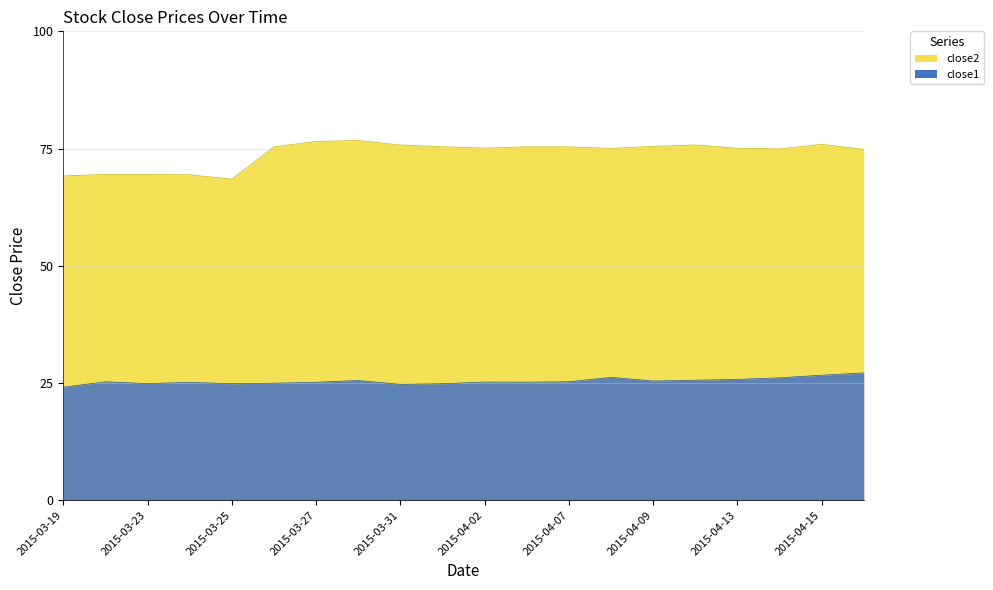

Which series has the largest total across all categories?

close2